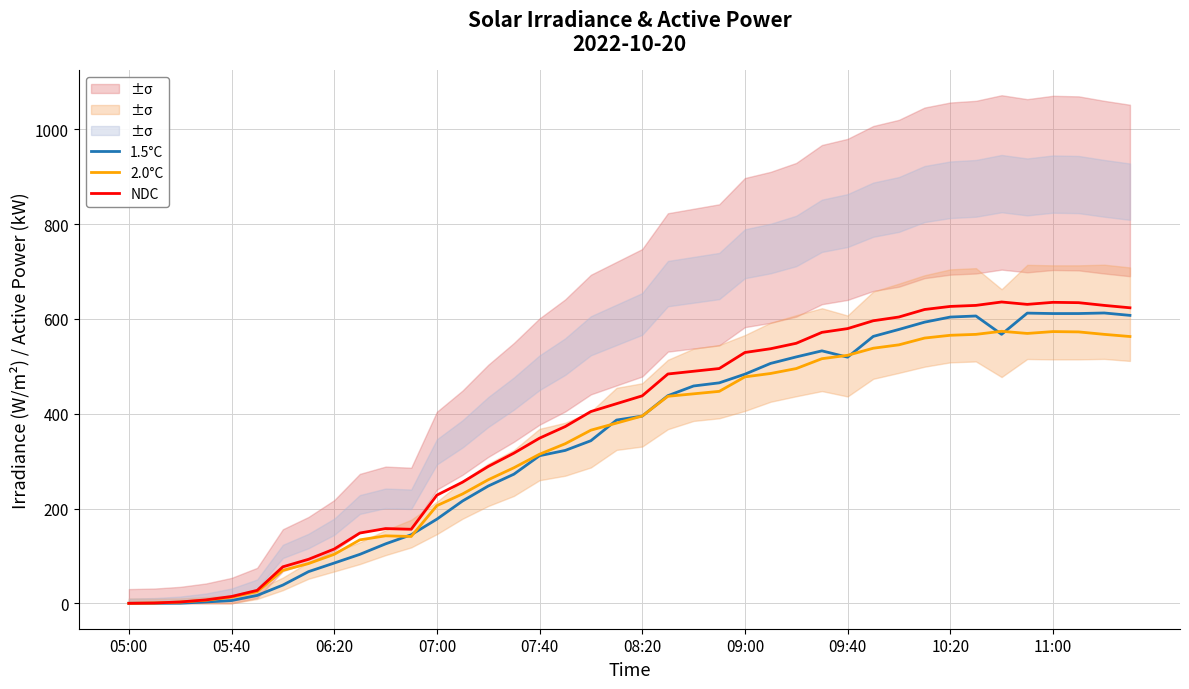

True or false: 1.5°C has more than 2 points higher than both neighbors.

True